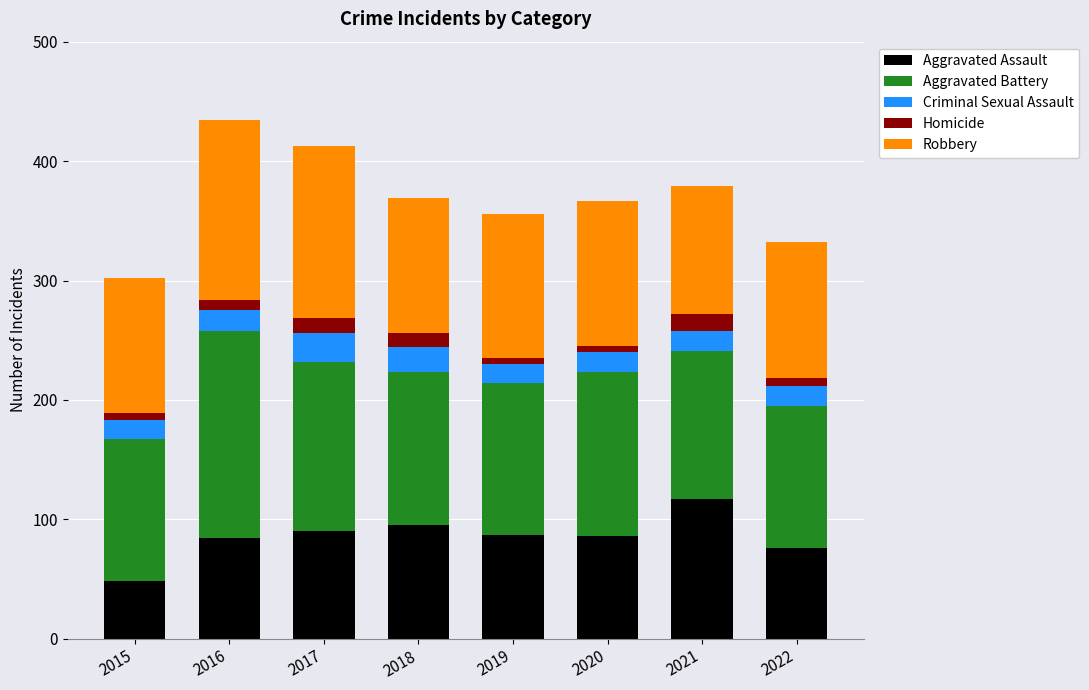

Which category has the lowest value in the Aggravated Assault series?

2015